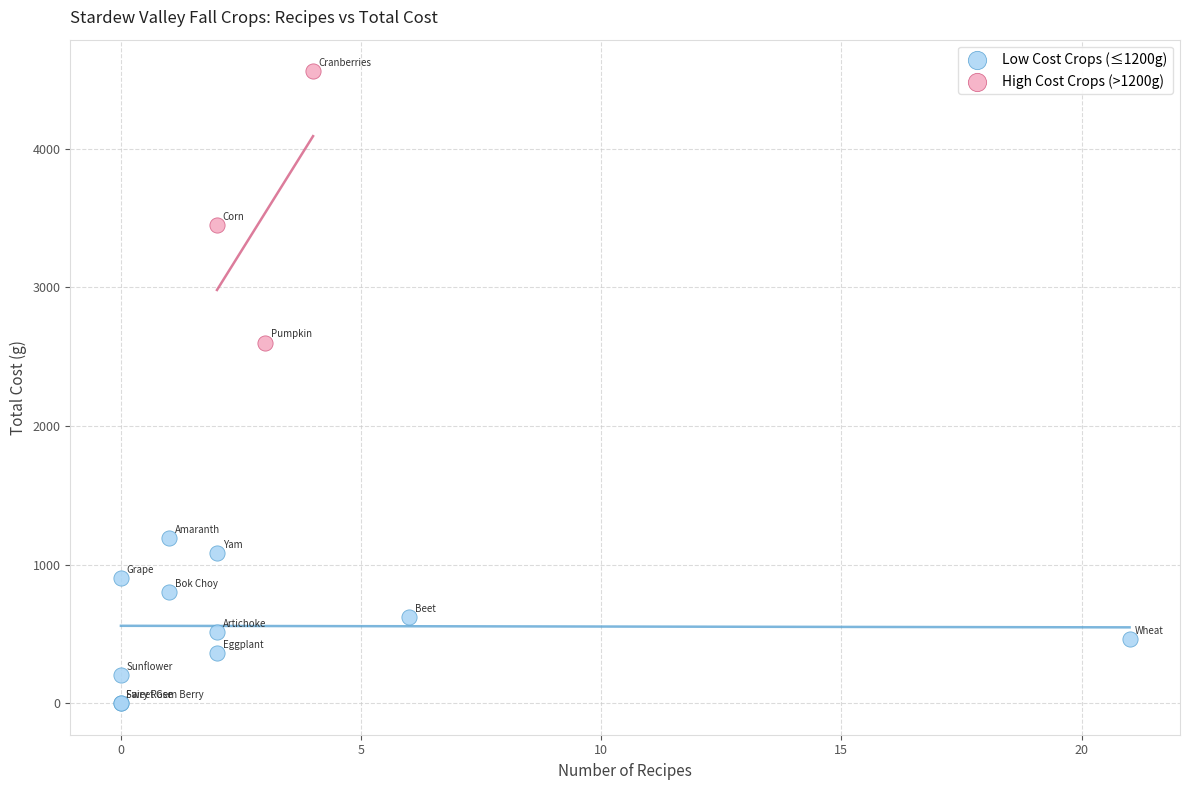

Which series has the widest spread of Y values?

High Cost Crops (>1200g)